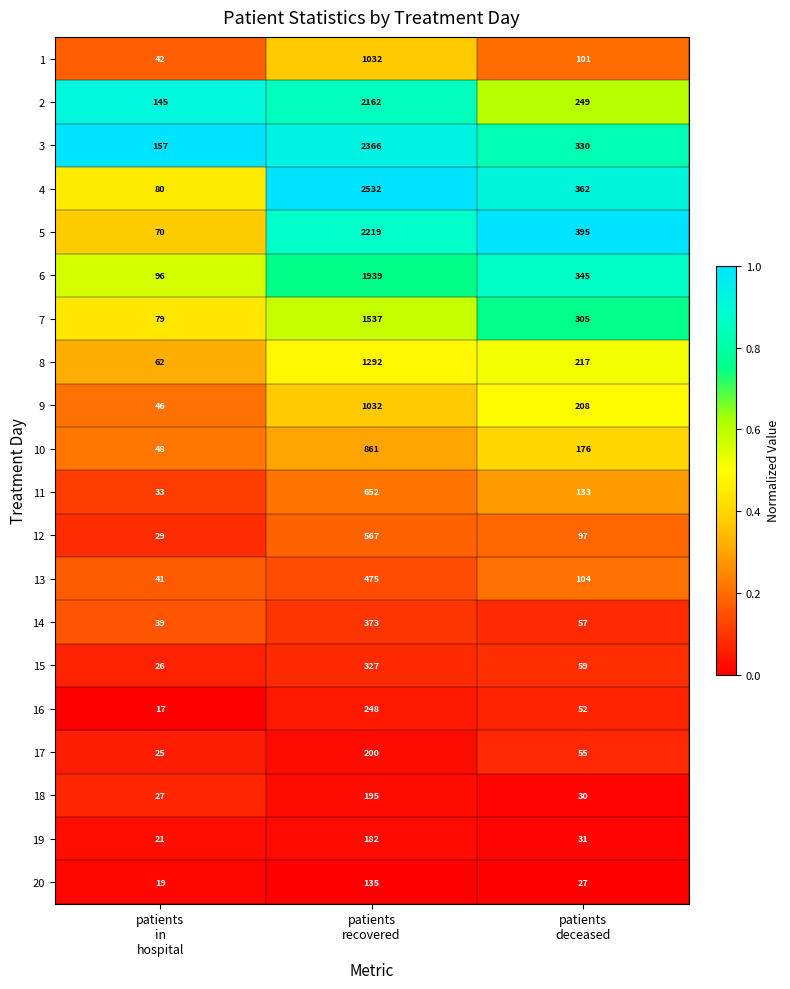

What is the difference between the highest and lowest values at patients
deceased?

368